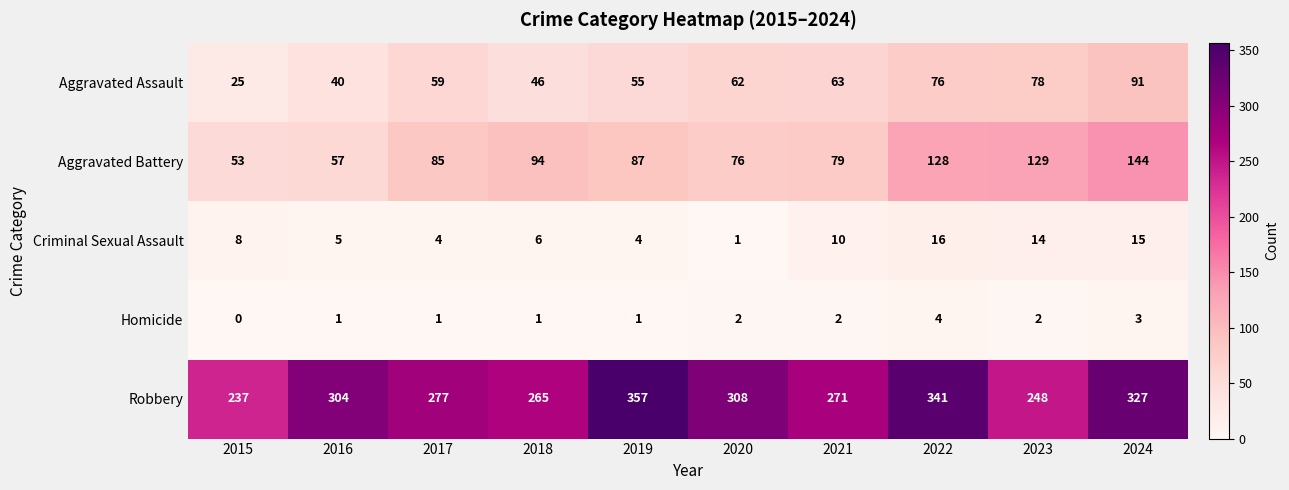

Which series has the widest spread of values?

Robbery